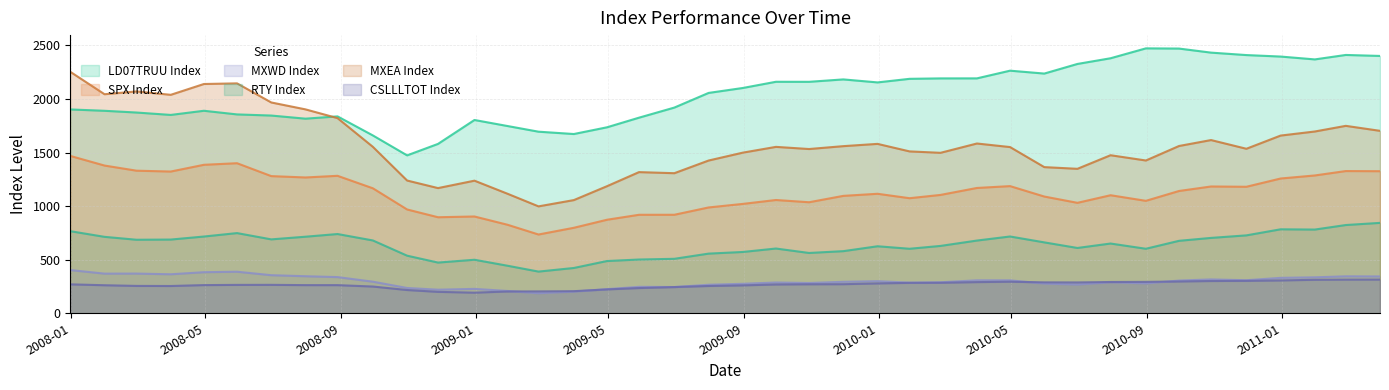

Reading right to left, list all the values displayed in this chart.

LD07TRUU Index: 2401.4	2410.6	2369.1	2395.7	2409.6	2432.4	2470.2	2472.1	2379.8	2326.6	2237.0	2263.9	2192.1	2191.8	2187.8	2154.4	2182.4	2159.9	2160.3	2102.4	2056.2	1919.6	1825.3	1735.5	1672.8	1694.5	1747.3	1803.7	1580.6	1473.5	1659.6	1837.4	1816.0	1845.2	1855.7	1889.8	1851.0	1873.3	1889.6	1902.2
SPX Index: 1325.8	1327.2	1286.1	1257.6	1180.5	1183.3	1141.2	1049.3	1101.6	1030.7	1089.4	1186.7	1169.4	1104.5	1073.9	1115.1	1095.6	1036.2	1057.1	1020.6	987.5	919.3	919.1	872.8	797.9	735.1	825.9	903.2	896.2	968.8	1166.4	1282.8	1267.4	1280.0	1400.4	1385.6	1322.7	1330.6	1378.5	1468.4
MXWD Index: 343.6	344.8	335.6	330.6	308.4	315.9	305.2	279.1	289.8	268.2	277.2	307.4	307.4	289.5	286.3	299.4	293.7	282.6	287.2	275.1	266.1	244.9	246.7	225.2	202.0	187.2	208.0	227.7	220.1	236.1	294.8	337.6	345.8	355.4	387.8	383.3	364.0	370.4	369.9	403.2
RTY Index: 843.5	823.4	781.3	783.6	727.0	703.4	676.1	602.1	650.9	609.5	661.6	716.6	678.6	628.6	602.0	625.4	579.7	562.8	604.3	572.1	556.7	508.3	501.6	487.6	422.7	389.0	443.5	499.5	473.1	537.5	679.6	739.5	714.5	689.7	748.3	716.2	688.0	686.2	713.3	766.0
MXEA Index: 1702.5	1749.0	1696.4	1658.3	1535.1	1616.4	1561.0	1425.7	1474.9	1348.1	1363.9	1551.0	1584.3	1497.3	1510.6	1580.8	1559.6	1532.7	1552.8	1499.0	1425.4	1307.2	1317.3	1185.8	1056.2	997.6	1115.1	1237.4	1168.2	1238.8	1553.2	1821.1	1902.7	1967.2	2145.5	2139.5	2038.6	2070.1	2044.1	2253.4
CSLLLTOT Index: 314.6	314.2	312.5	306.5	302.5	301.0	296.7	292.9	291.9	287.8	288.5	294.5	290.8	284.7	283.7	278.7	271.4	270.6	268.9	260.3	254.7	244.5	235.4	222.7	206.2	204.2	203.5	192.4	200.0	217.1	249.6	262.6	262.7	265.3	264.9	262.9	254.5	255.4	261.7	270.0